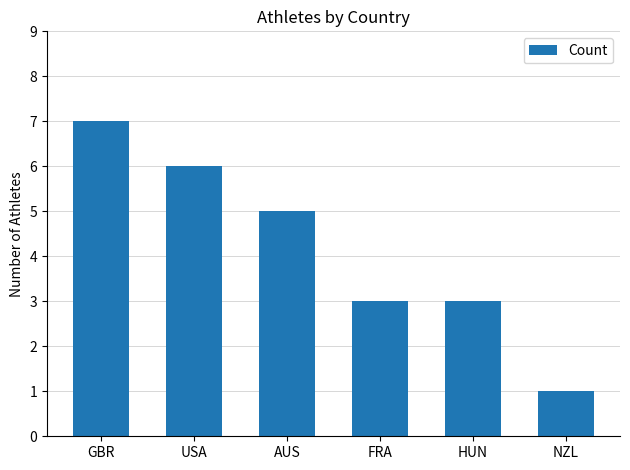

The value at AUS is 5. True or false?

True